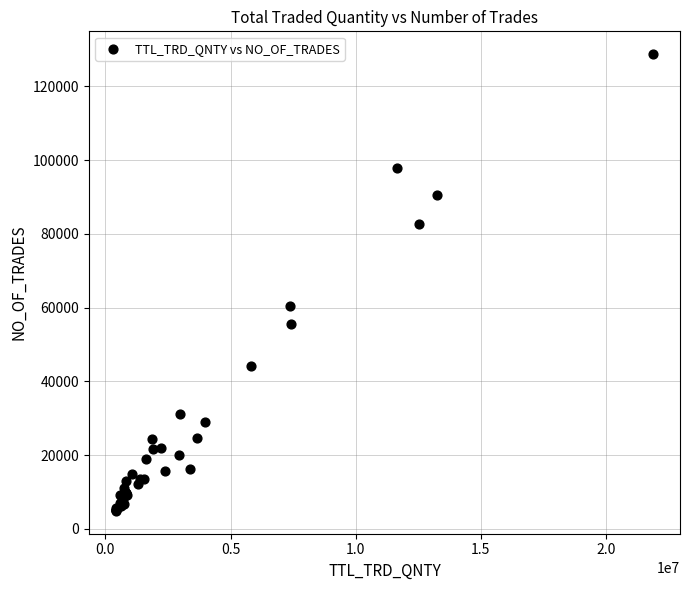

What Y value in the scatter plot is closest to 66811?

60423